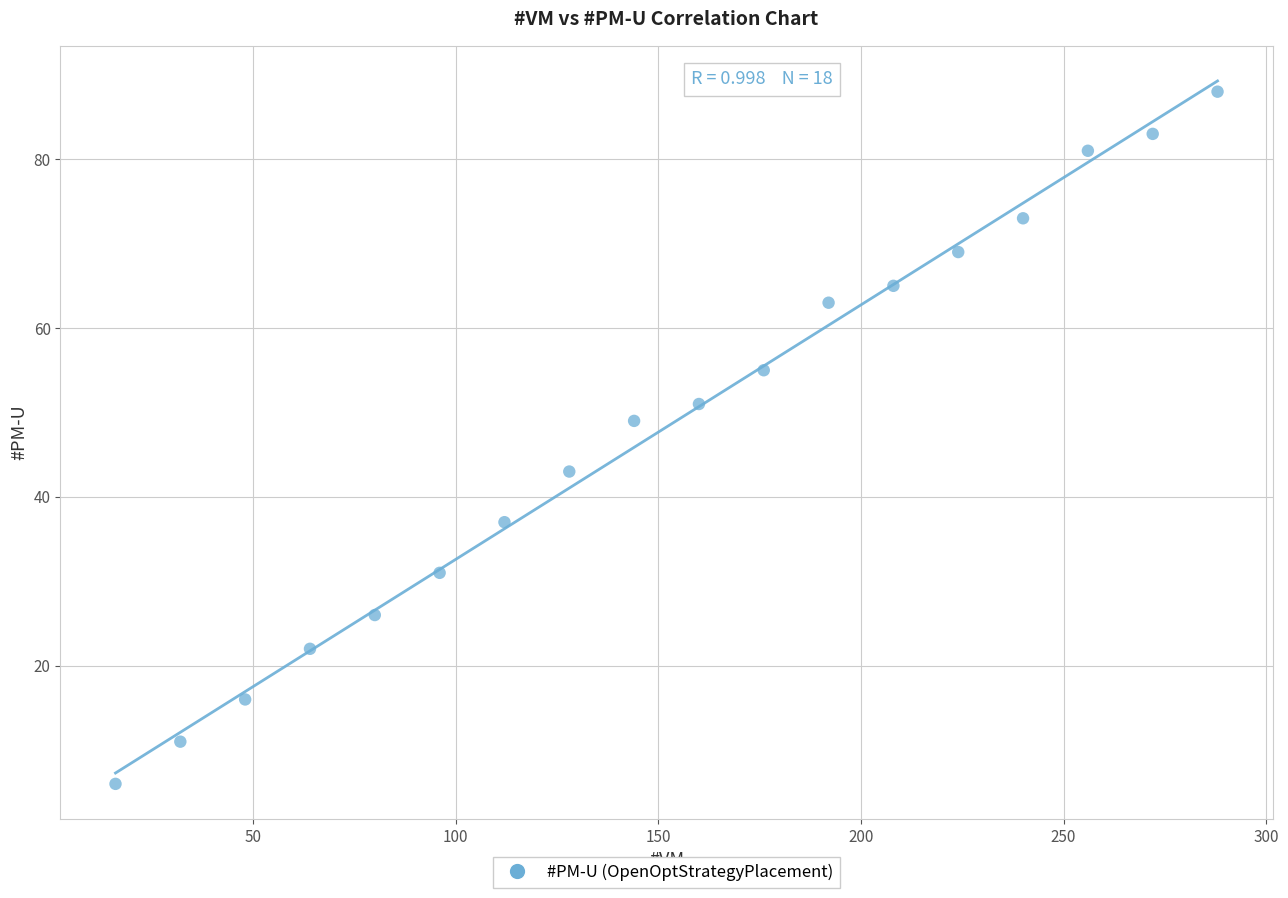

What Y value in the scatter plot is closest to 47?

49